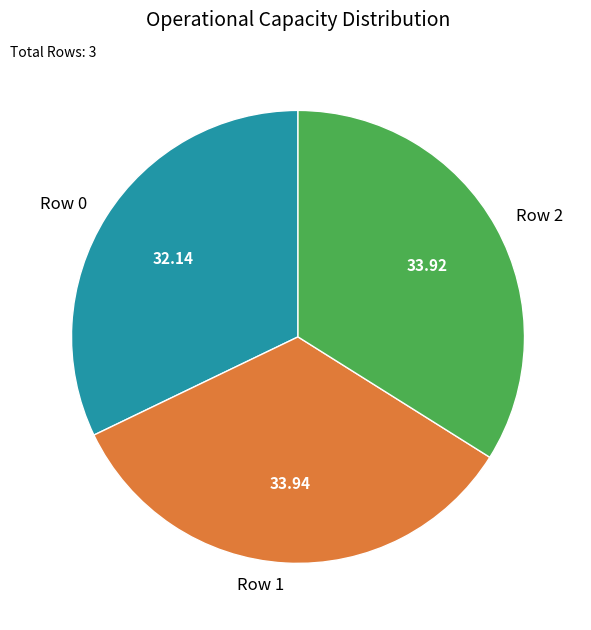

Which category has the smallest portion of the pie?

Row 0